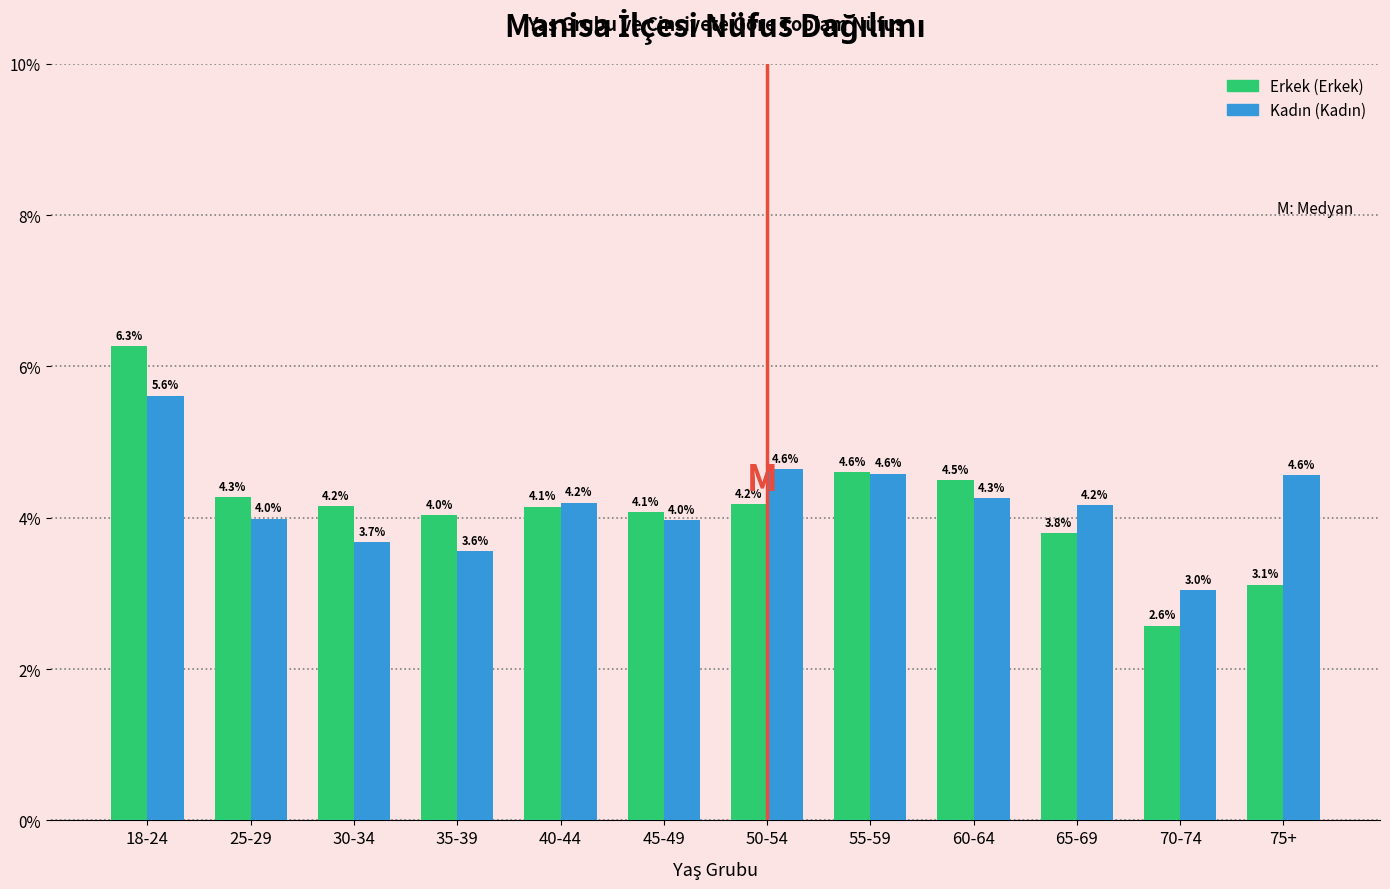

What is the spread (max minus min) of values at 65-69?

0.4